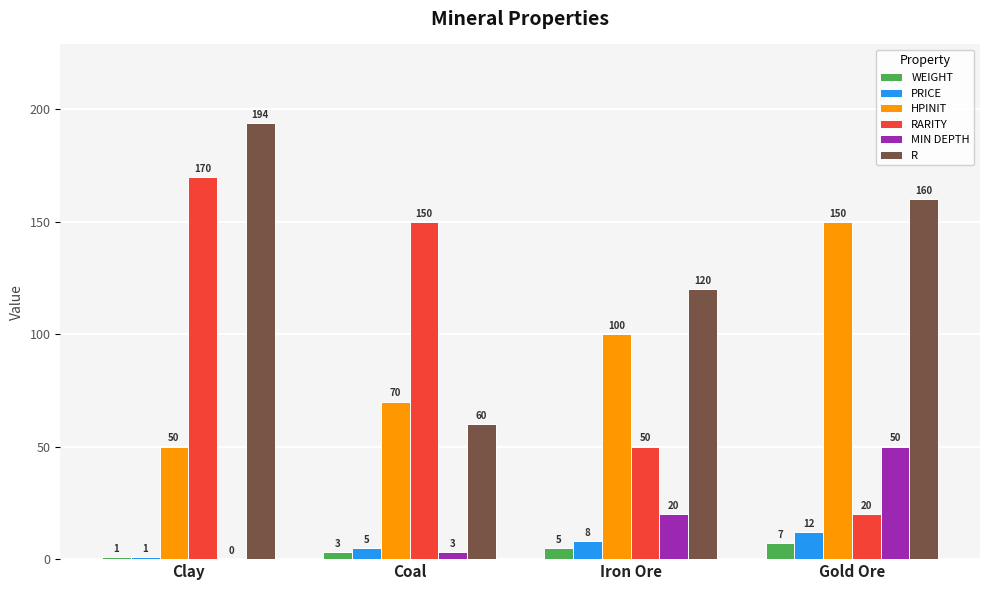

True or false: HPINIT has a value of 50 at Clay.

True